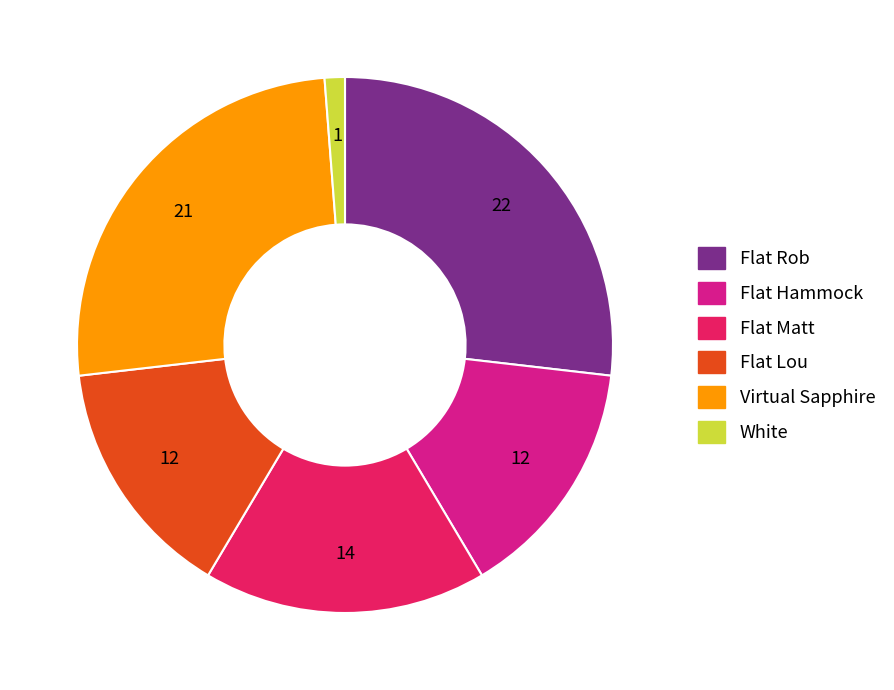

The Flat Matt slice represents 4% of the pie. True or false?

False